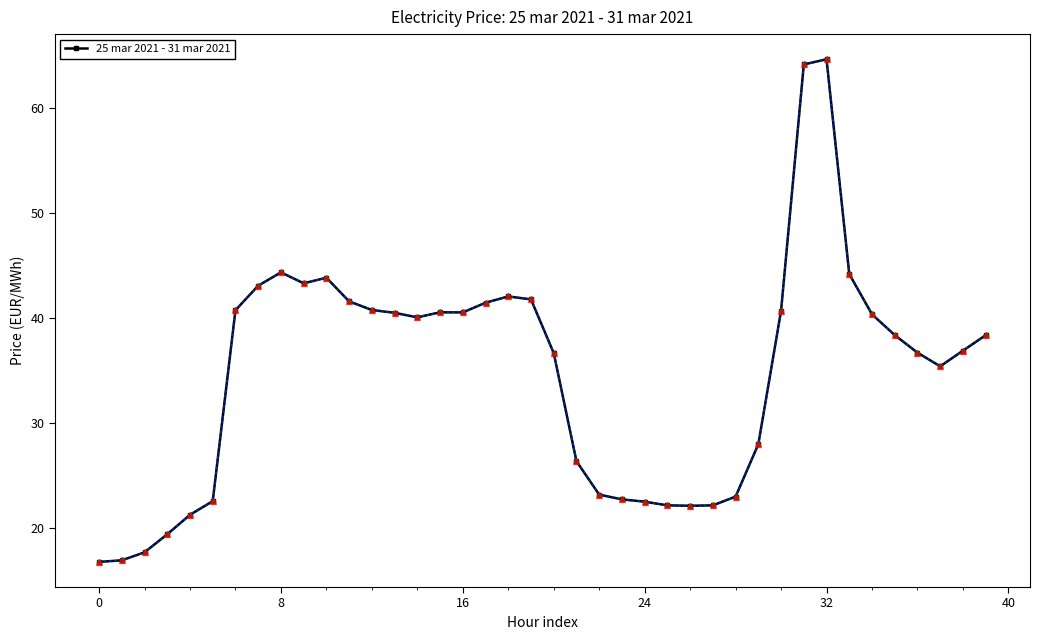

Does the chart have visible grid lines?

No